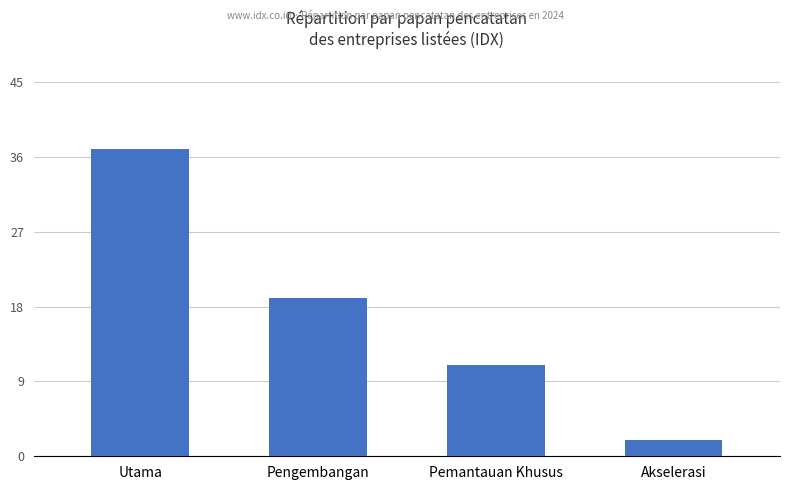

Rank the categories by value from highest to lowest.

Utama, Pengembangan, Pemantauan Khusus, Akselerasi